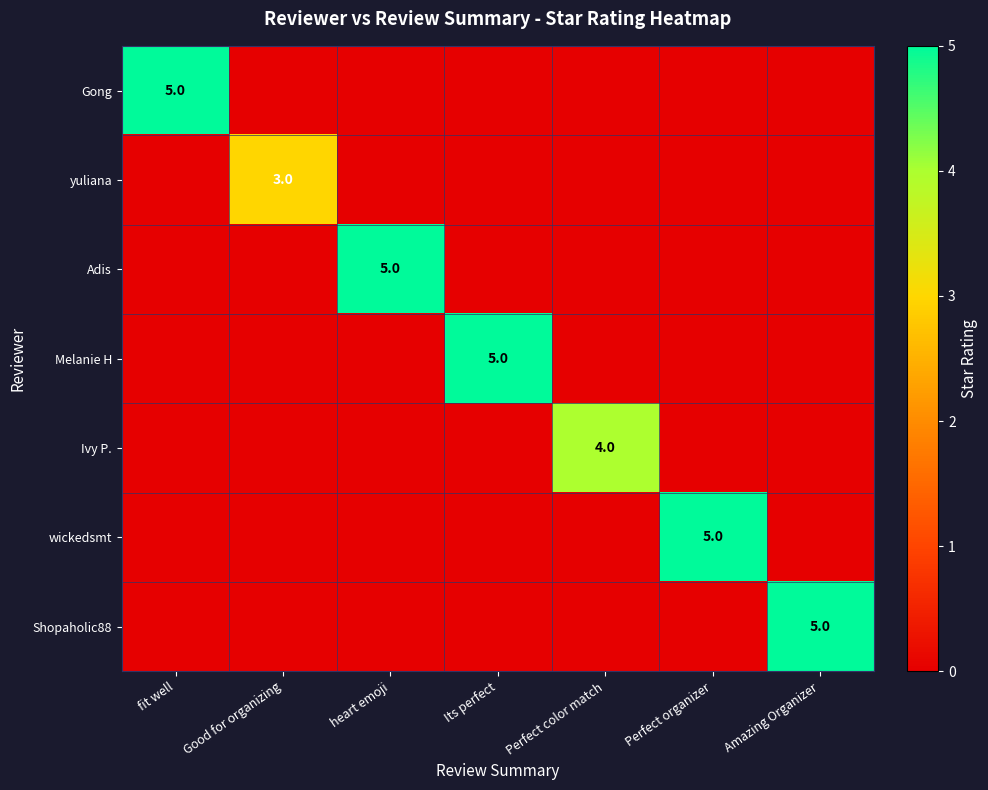

Which series changed the most between Good for organizing and Its perfect?

Melanie H